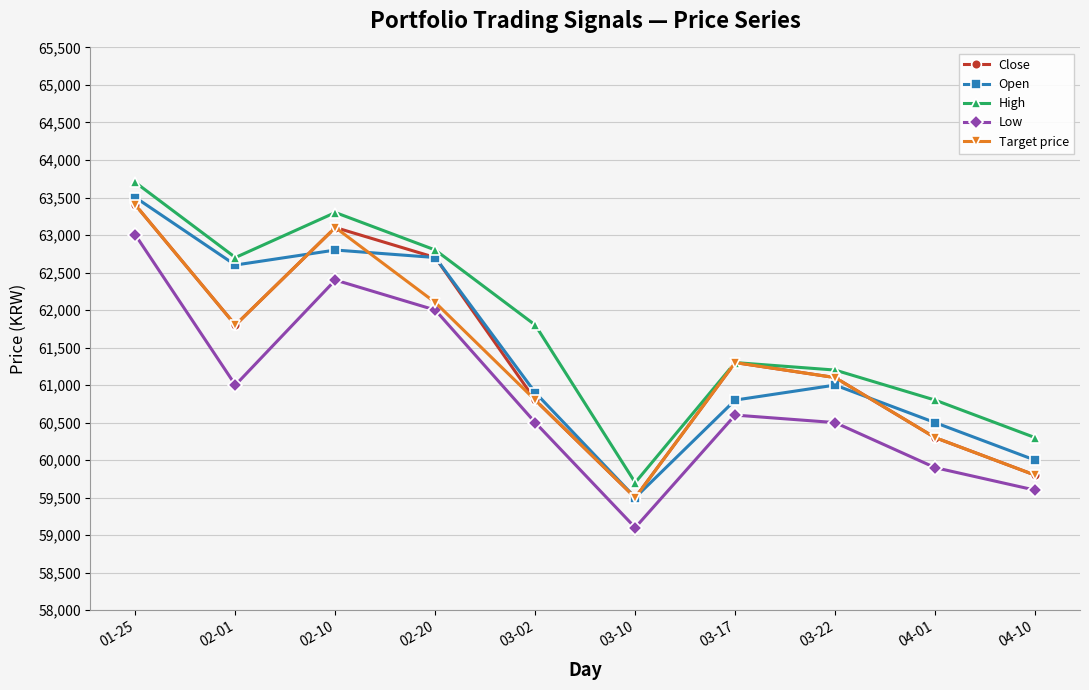

Is it true that Open equals 16142 at 01-25?

False